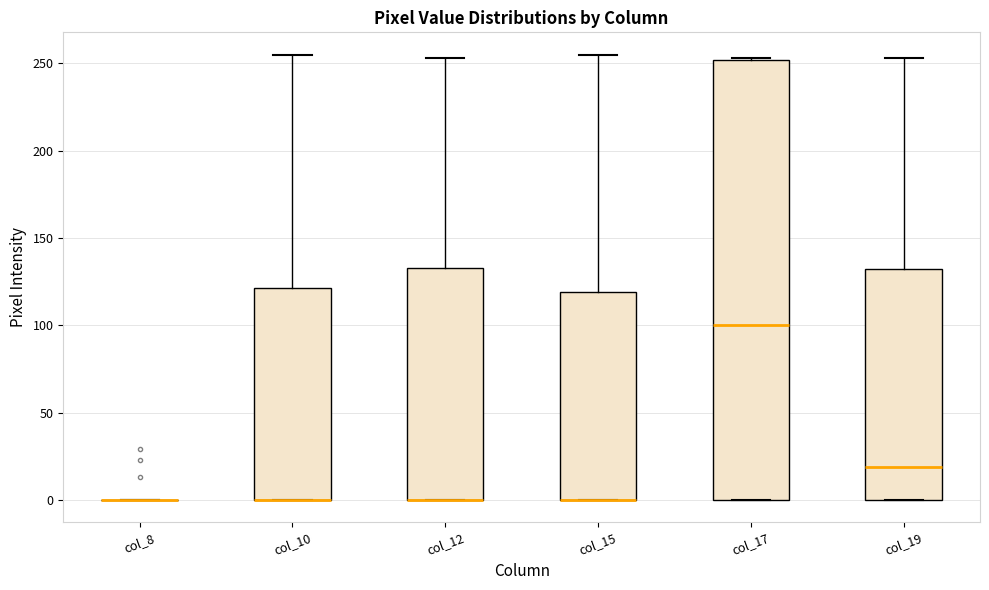

Reading left to right, read every box against the y-axis: the position of its median line, the range the box covers, and the ends of its whiskers. The values are not printed on the chart, so give them approximately, as read against the axis.

col_8: box collapsed to a line at 0, whiskers 0 to 0
col_10: median 0 (drawn on the box's lower edge), box 0 to 120, whiskers 0 to 255
col_12: median 0 (drawn on the box's lower edge), box 0 to 135, whiskers 0 to 255
col_15: median 0 (drawn on the box's lower edge), box 0 to 120, whiskers 0 to 255
col_17: median 100, box 0 to 250, whiskers 0 to 255
col_19: median 20, box 0 to 130, whiskers 0 to 255